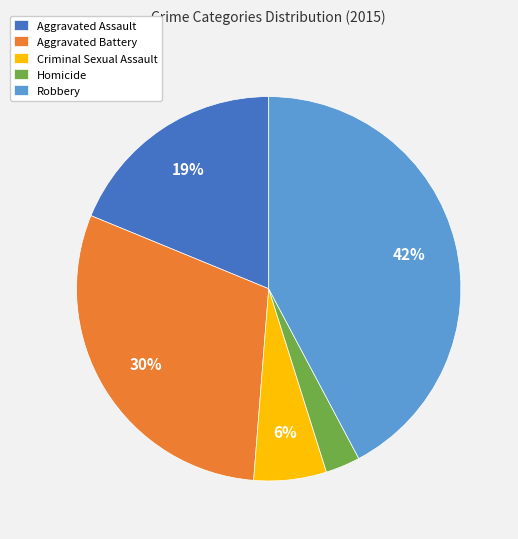

Does any single category account for the majority?

No